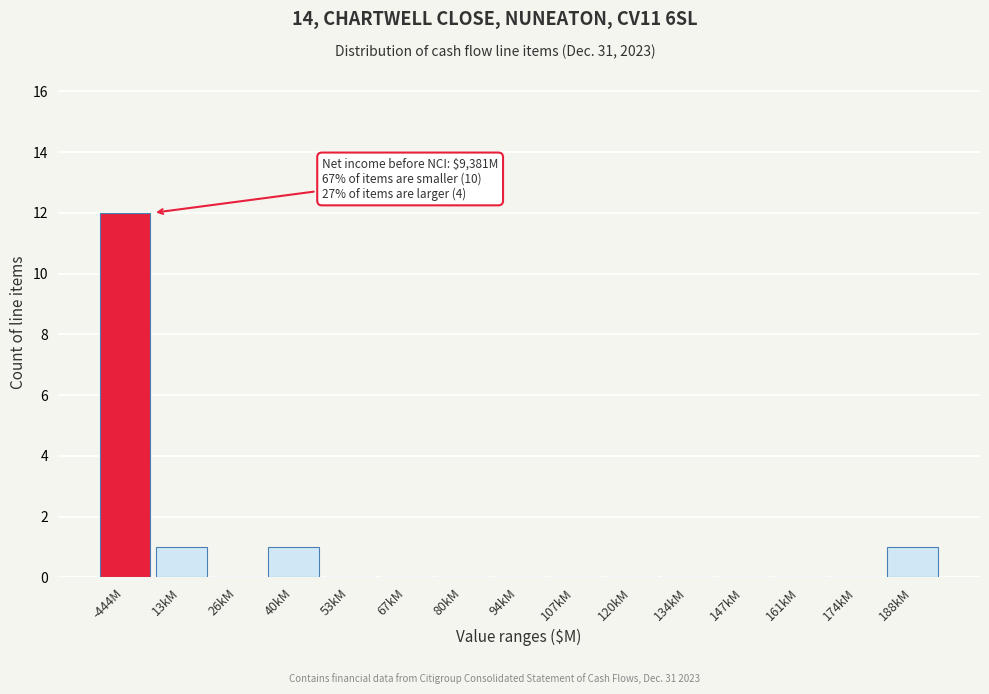

Reading left to right, transcribe all the data shown in this chart.

-444M=12	13kM=1	26kM=0	40kM=1	53kM=0	67kM=0	80kM=0	94kM=0	107kM=0	120kM=0	134kM=0	147kM=0	161kM=0	174kM=0	188kM=1